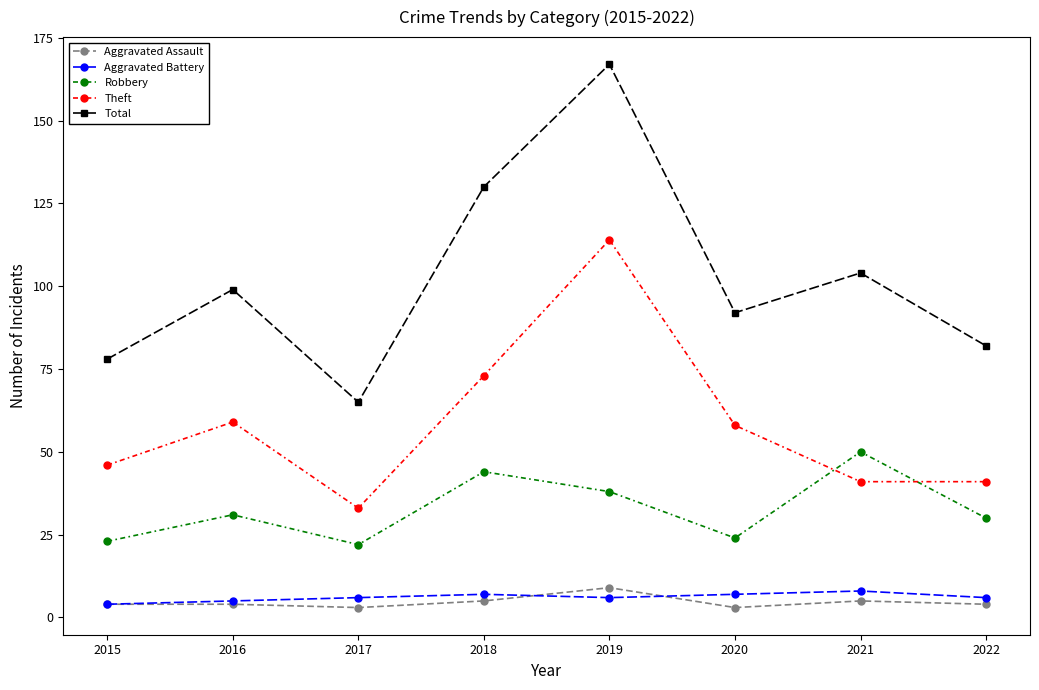

How many data points in Theft are less than 58?

4